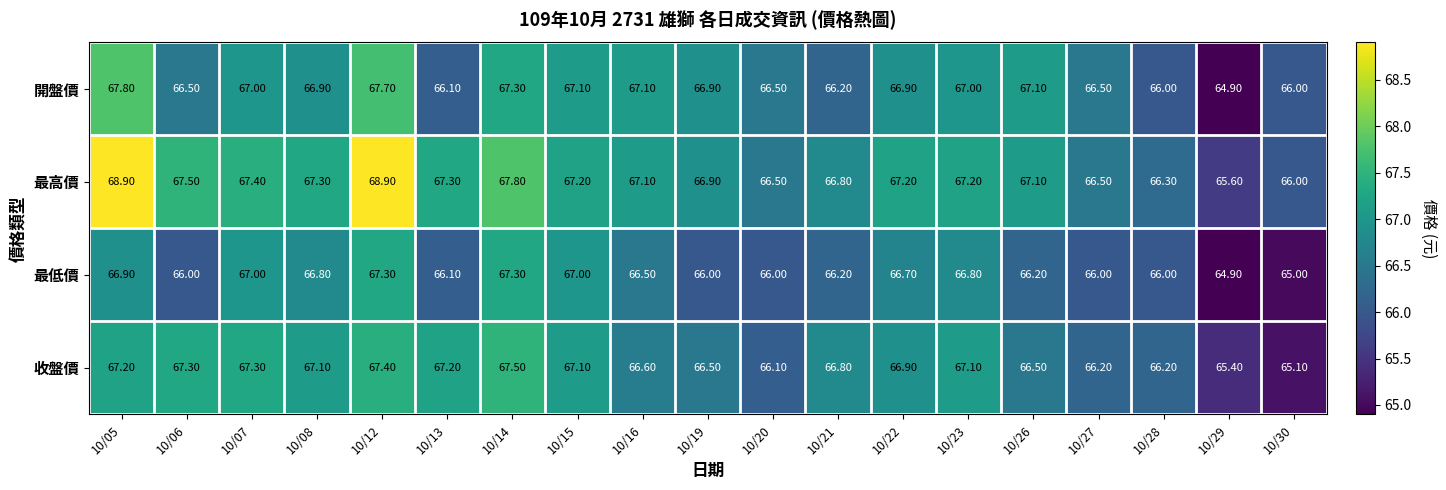

What is the sum of the 最低價 values at 10/28 and 10/20?

132.0